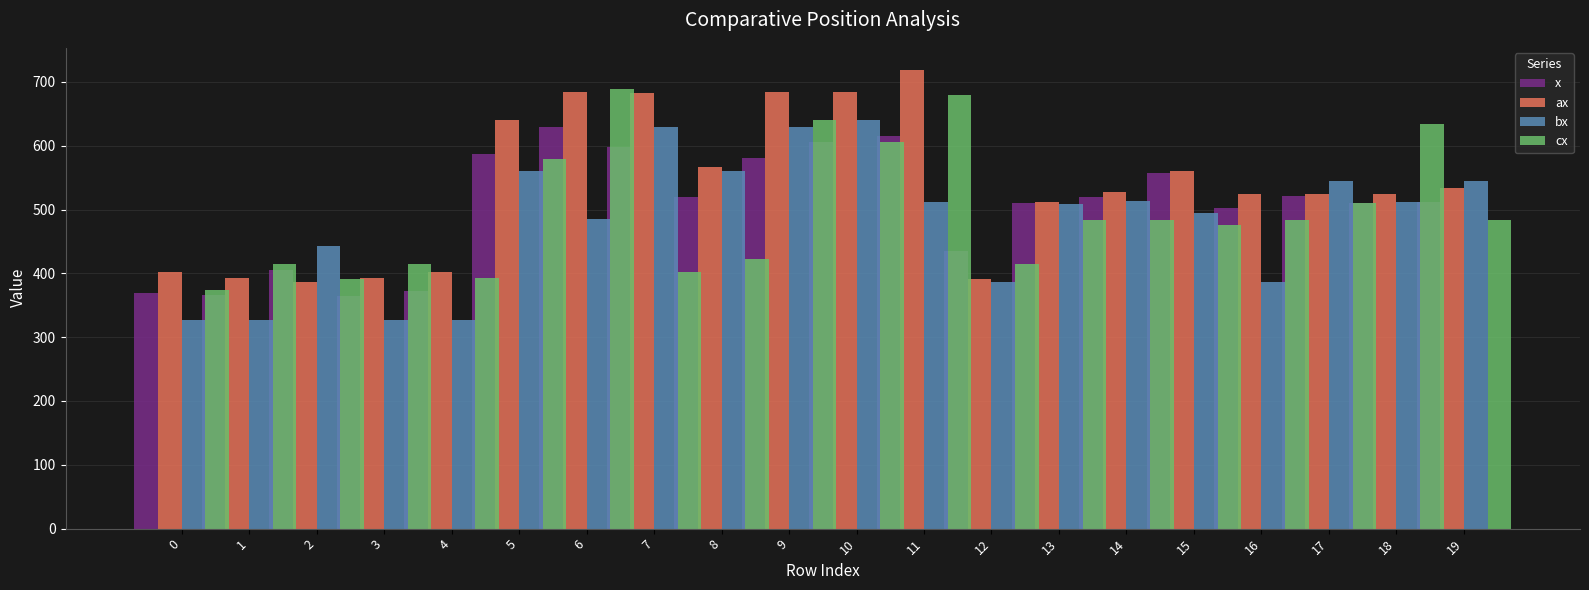

The x series shows 597.7 at 6. True or false?

True